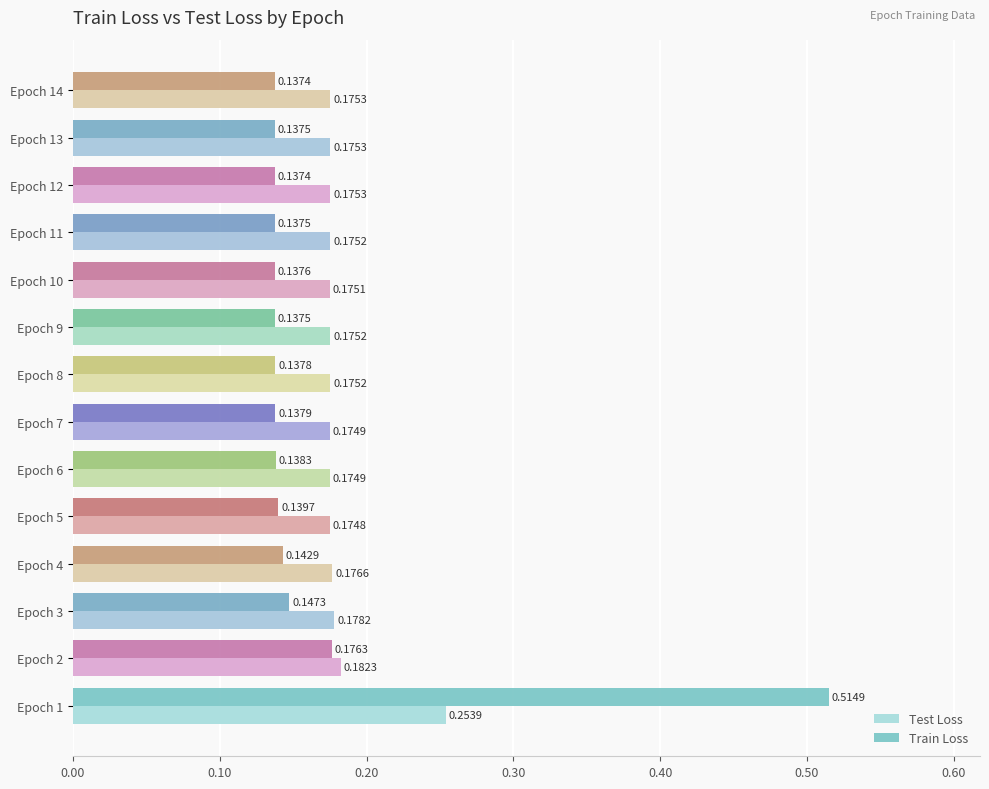

Which series has the largest total across all categories?

Test Loss